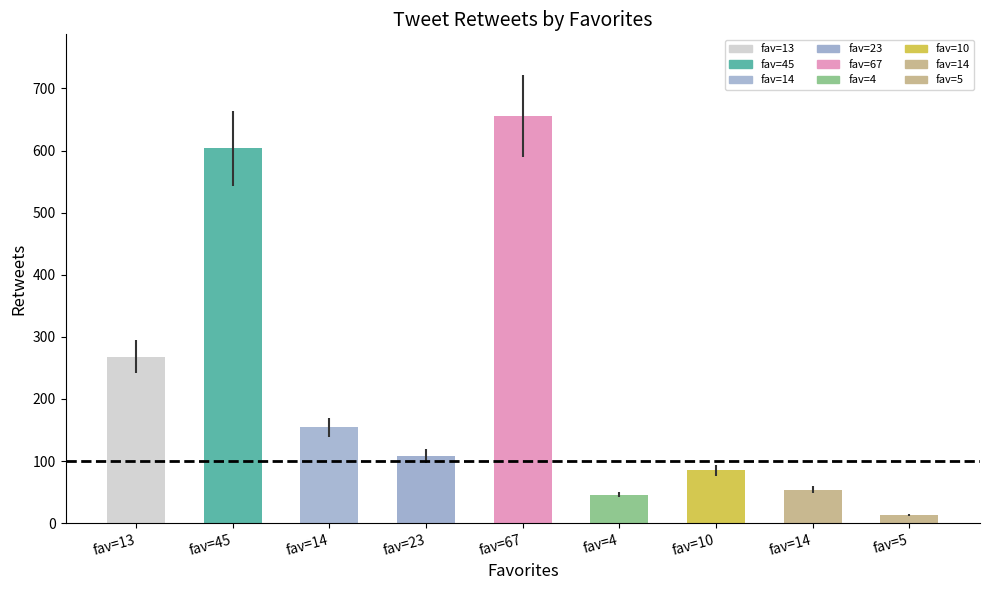

What value does the data have at 23, to the nearest 10?

110